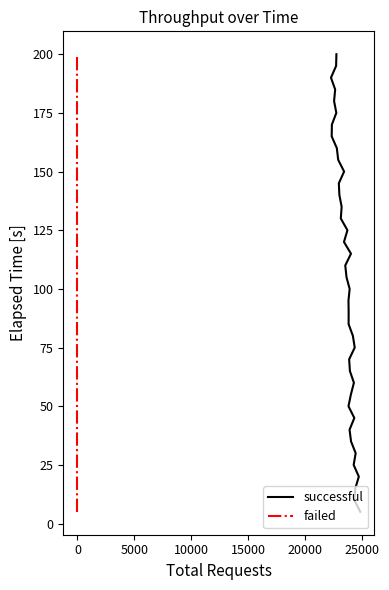

What is the minimum value shown in the chart?

5.0